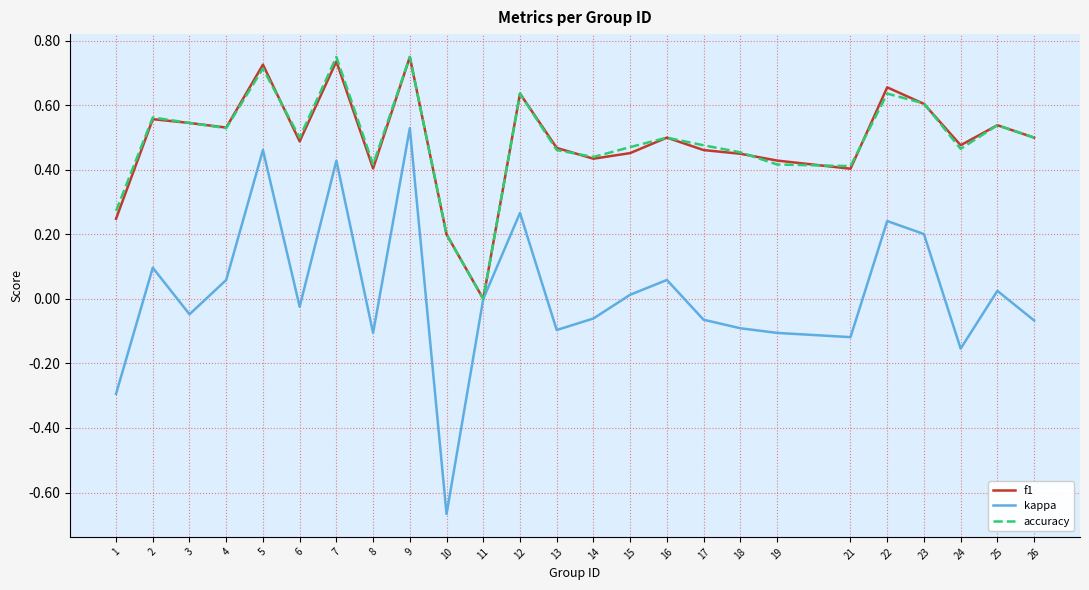

Is the value of kappa at 7 greater than the value of f1 at 16?

No